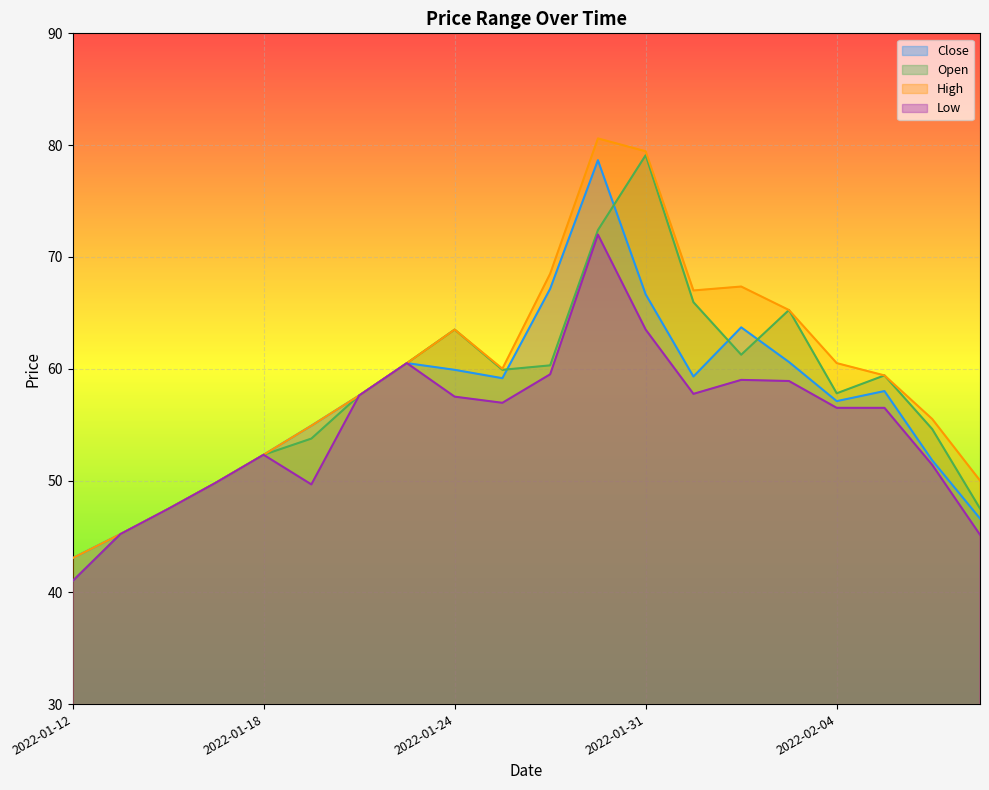

What position from the right is 2022-02-03?

5